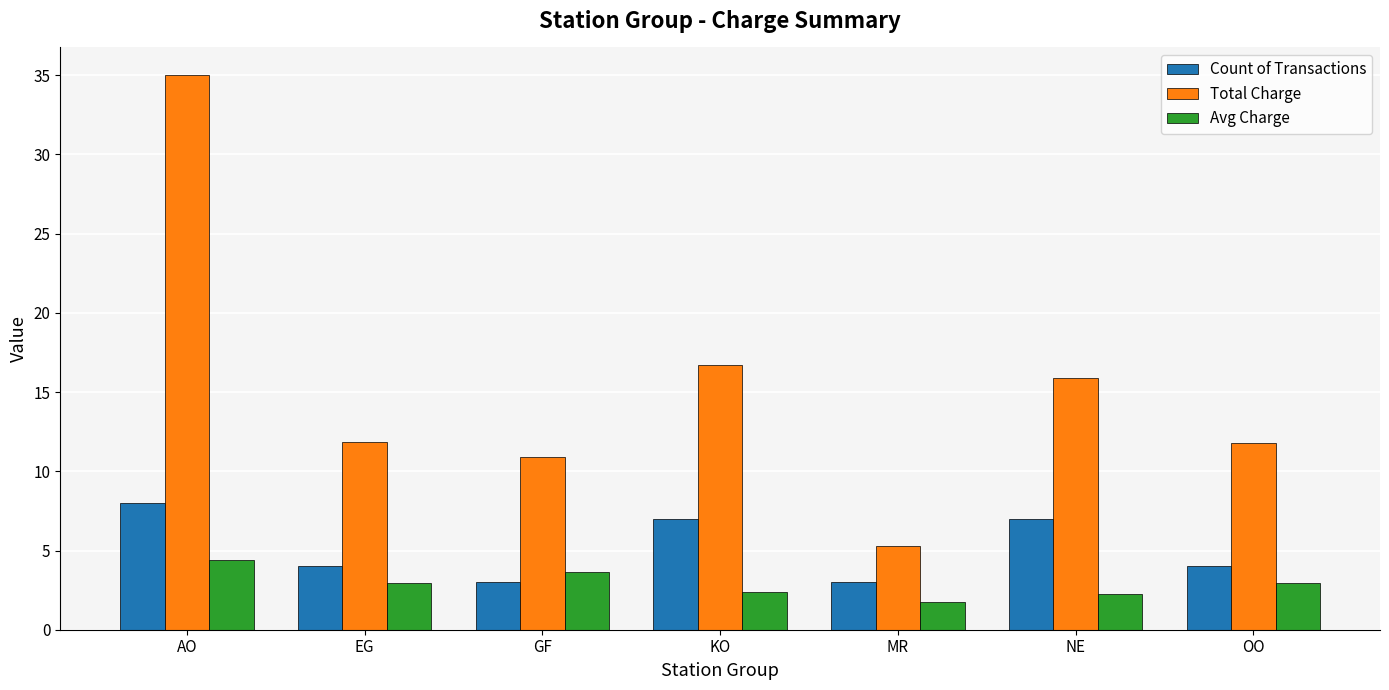

The Count of Transactions series shows 12.1 at AO. True or false?

False